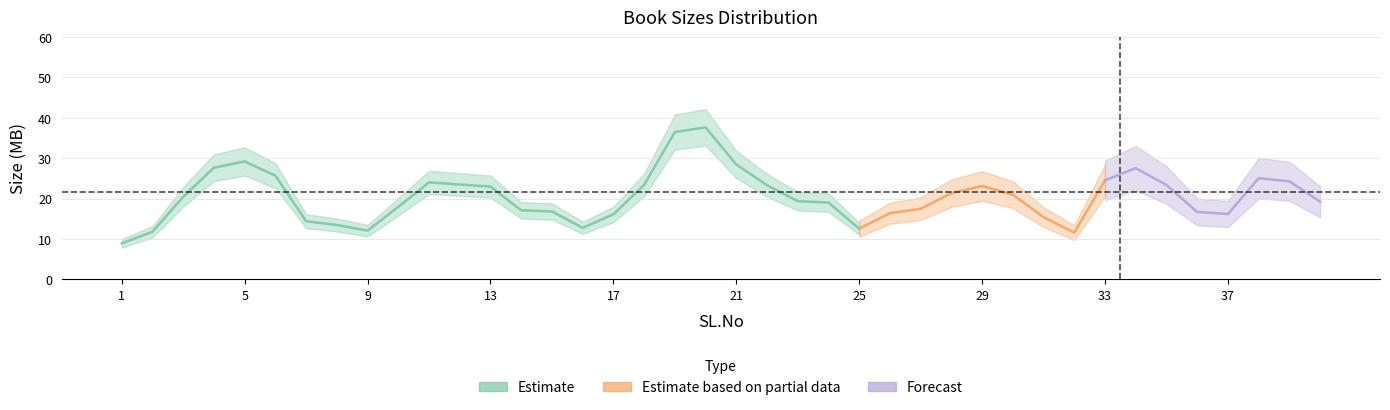

How many data points does each series have?

40